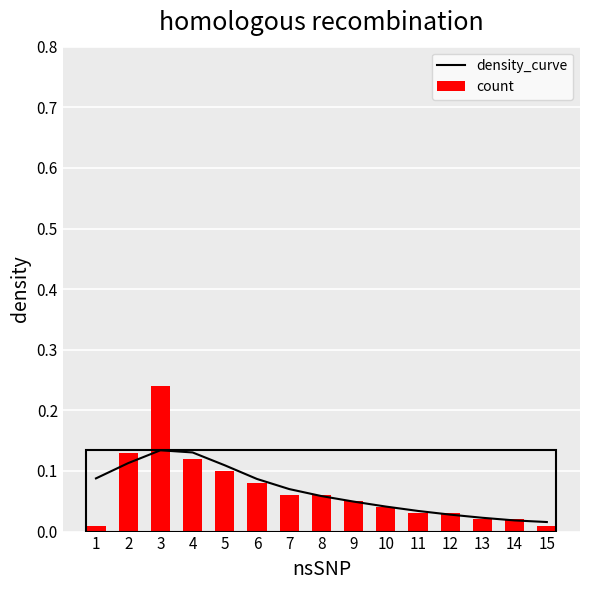

Count the number of data series in this chart.

2